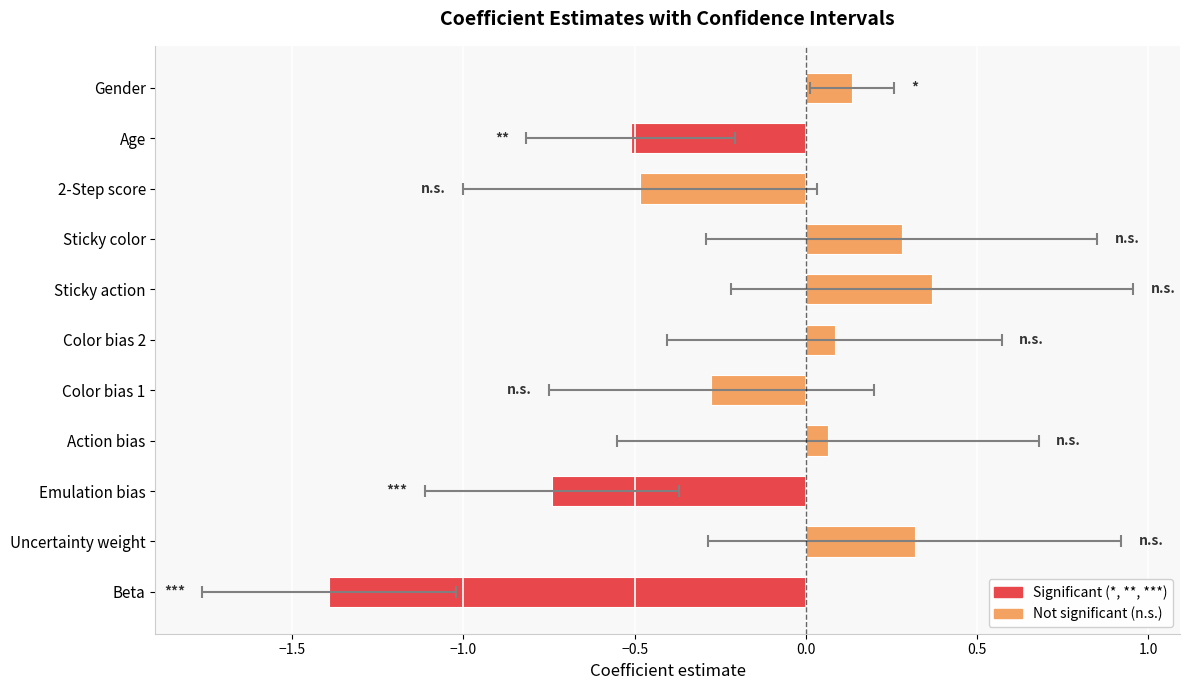

What position from the right is Emulation bias?

9